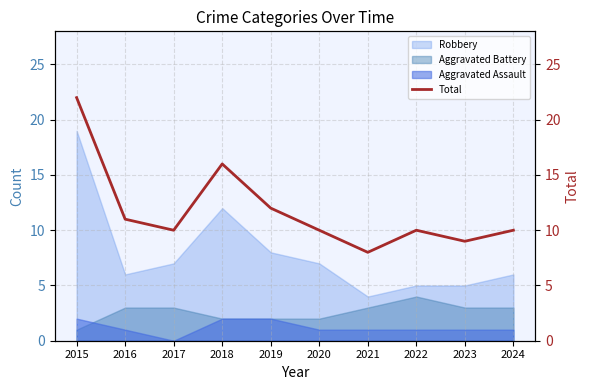

What is the value of the 9th point from the left?

9